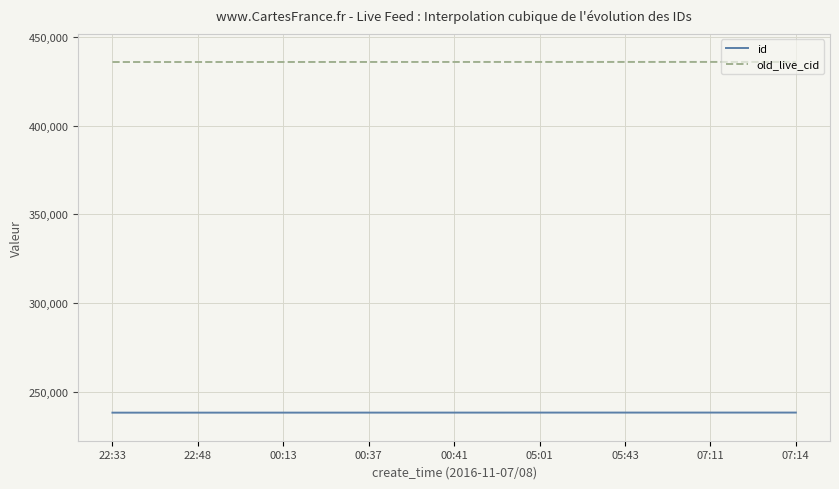

Which series has the widest spread of values?

old_live_cid